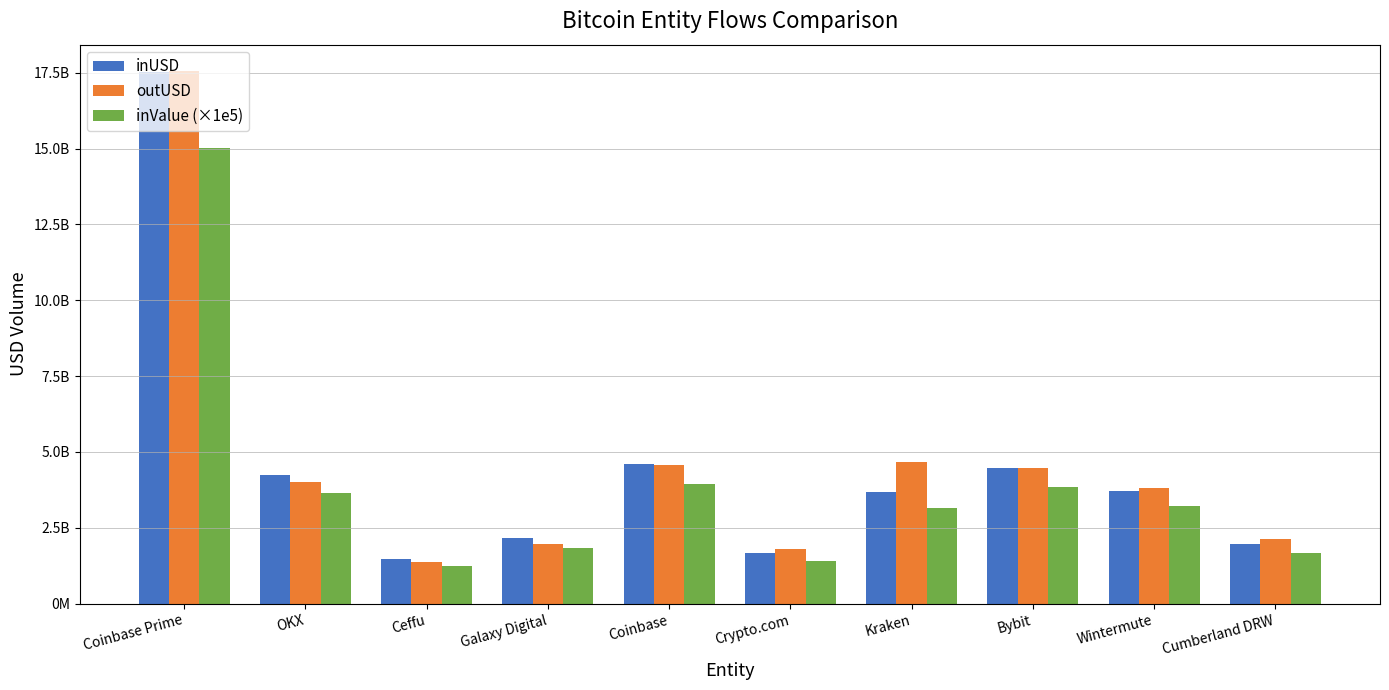

What are all the series names shown in the legend?

inUSD, outUSD, inValue (×1e5)